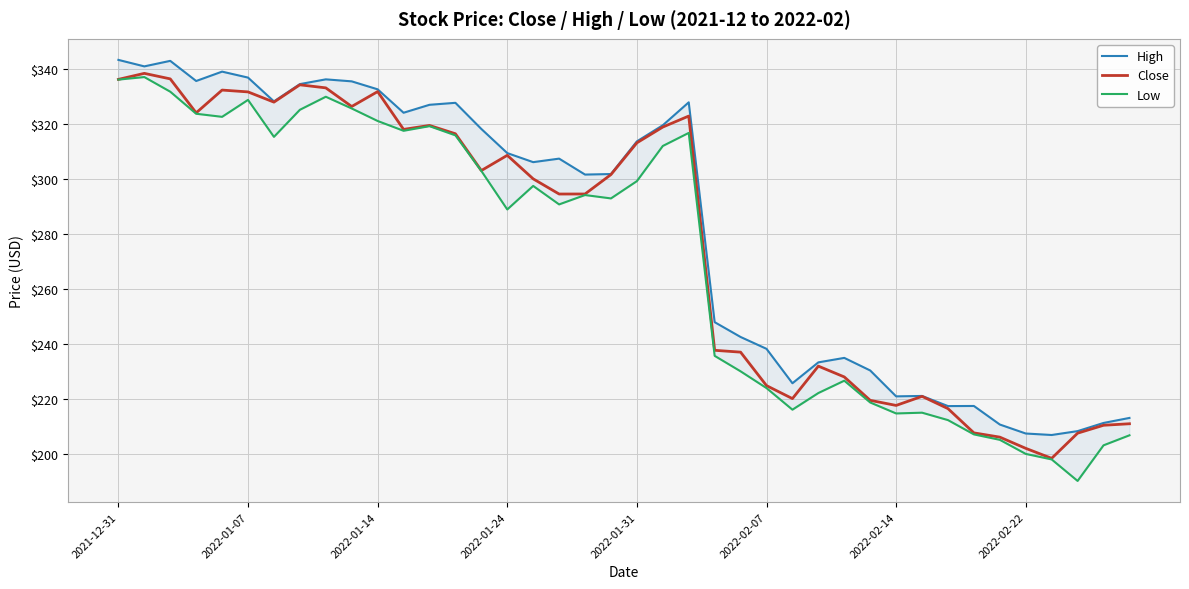

How many interior local peaks does the Low series have?

9